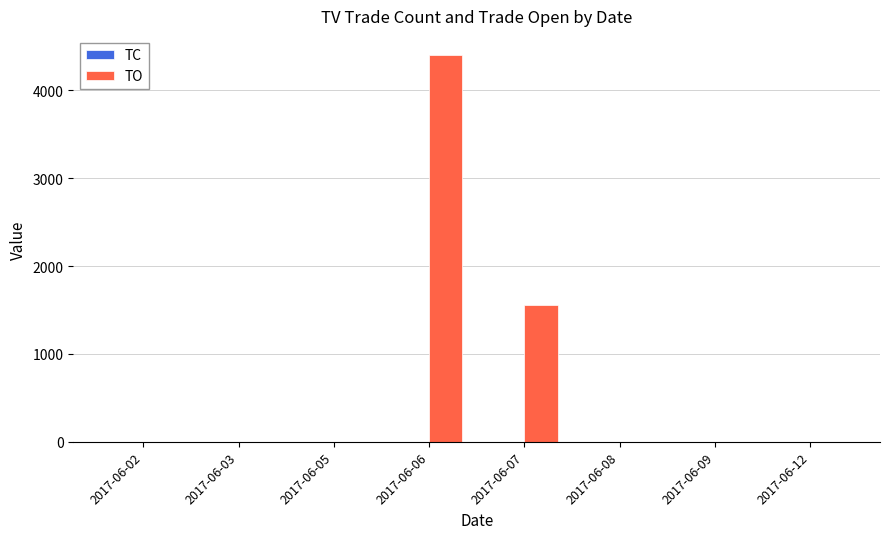

The value of TO at 2017-06-12 is 0. True or false?

True